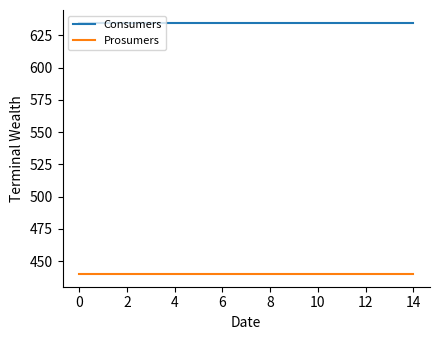

Rank the series by their maximum value, from lowest to highest.

Prosumers, Consumers